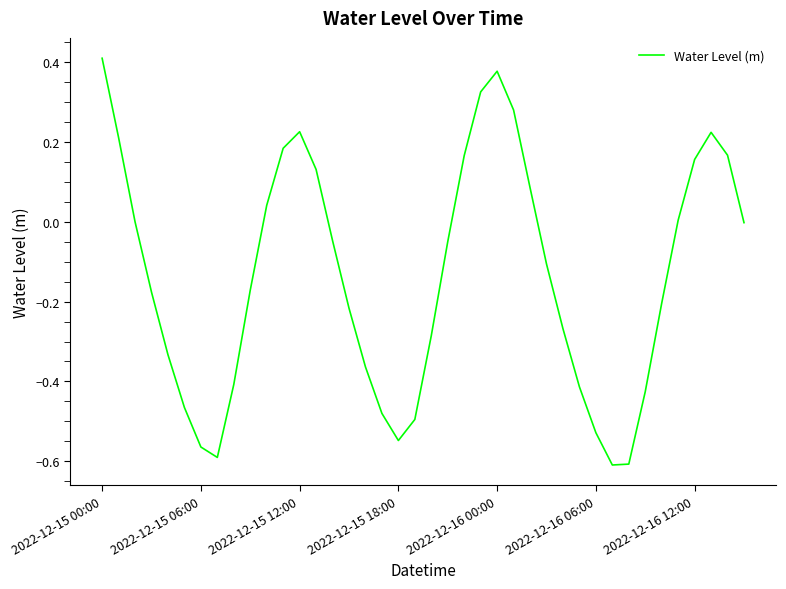

What is the difference between the maximum and minimum values?

1.0